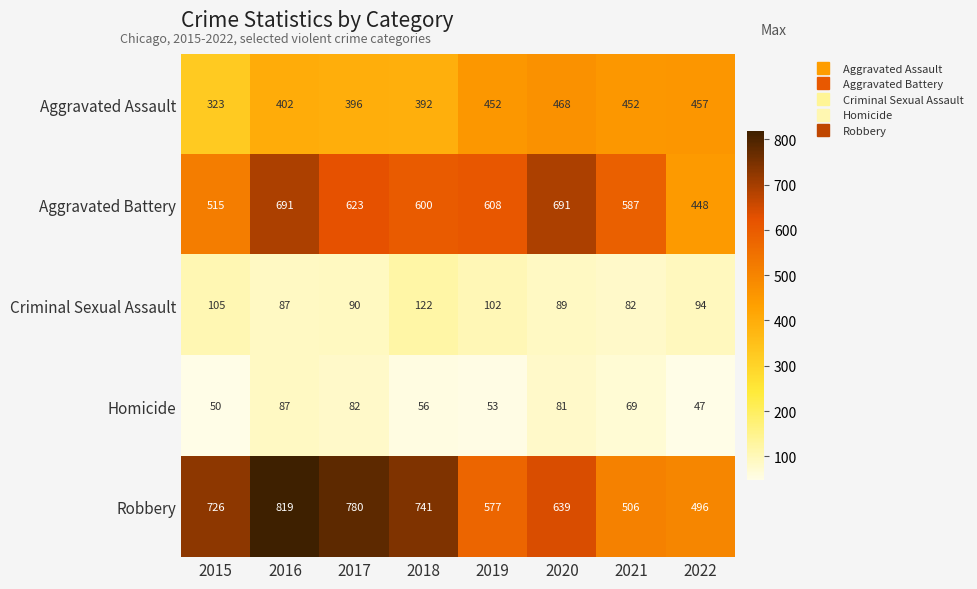

Count the Robbery values in the range 577 to 780.

5